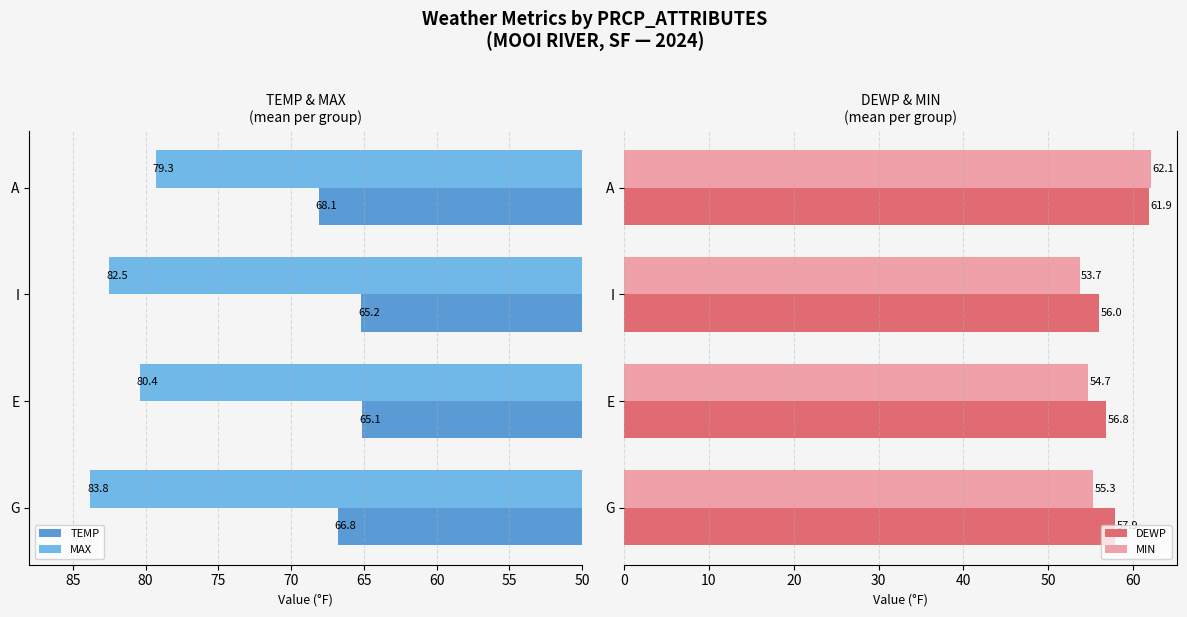

How many bars are there in each group?

4